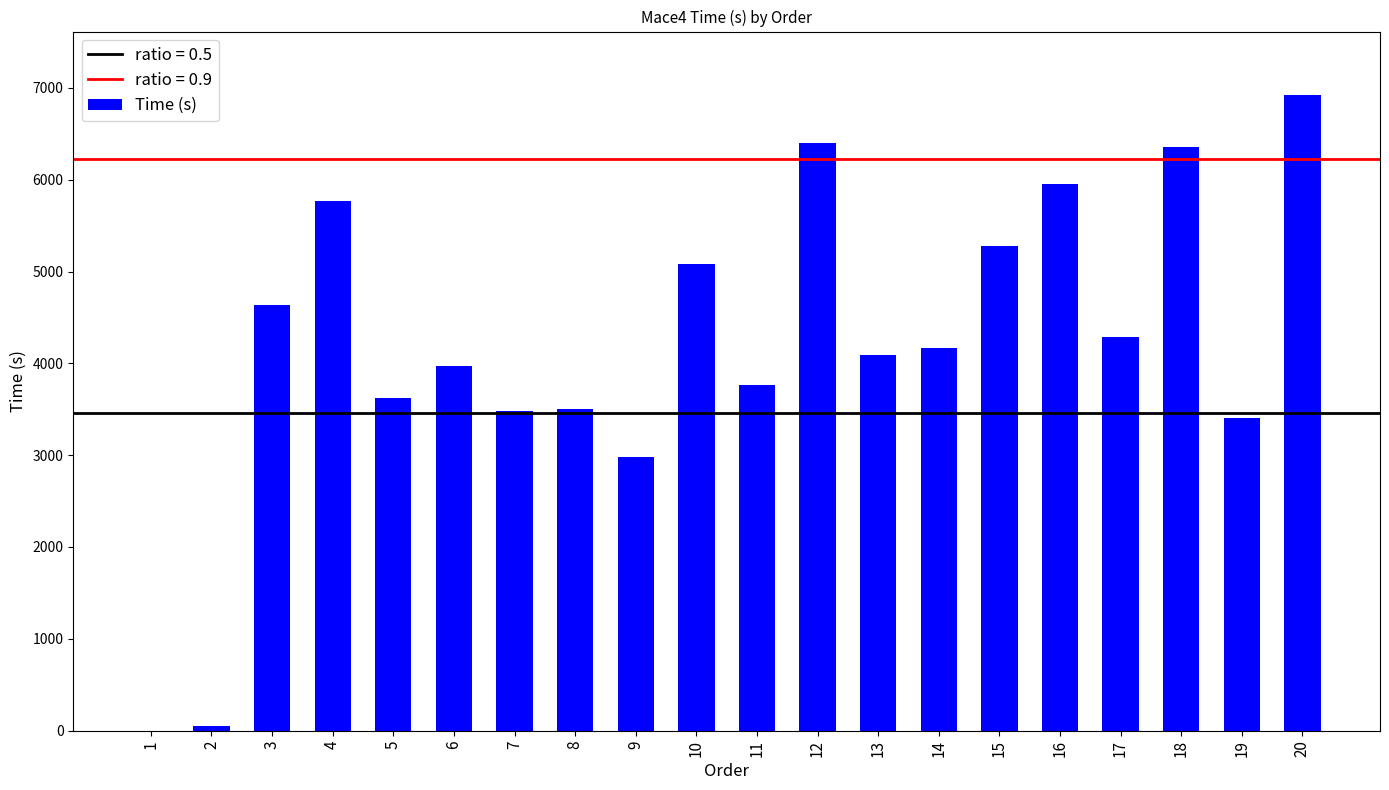

The value at 9 is 2982. True or false?

True